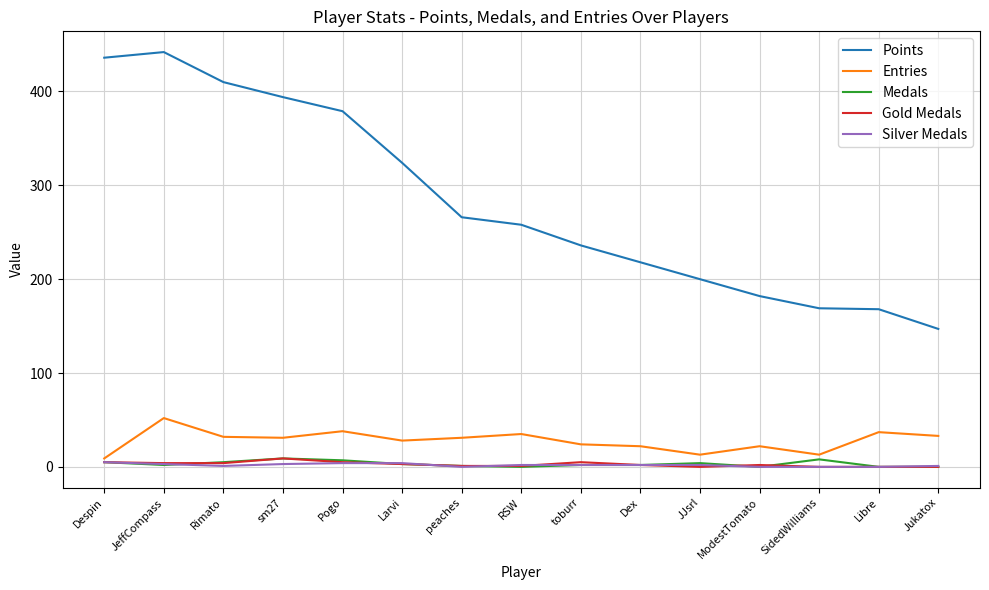

Is it true that Points equals 168 at Libre?

True